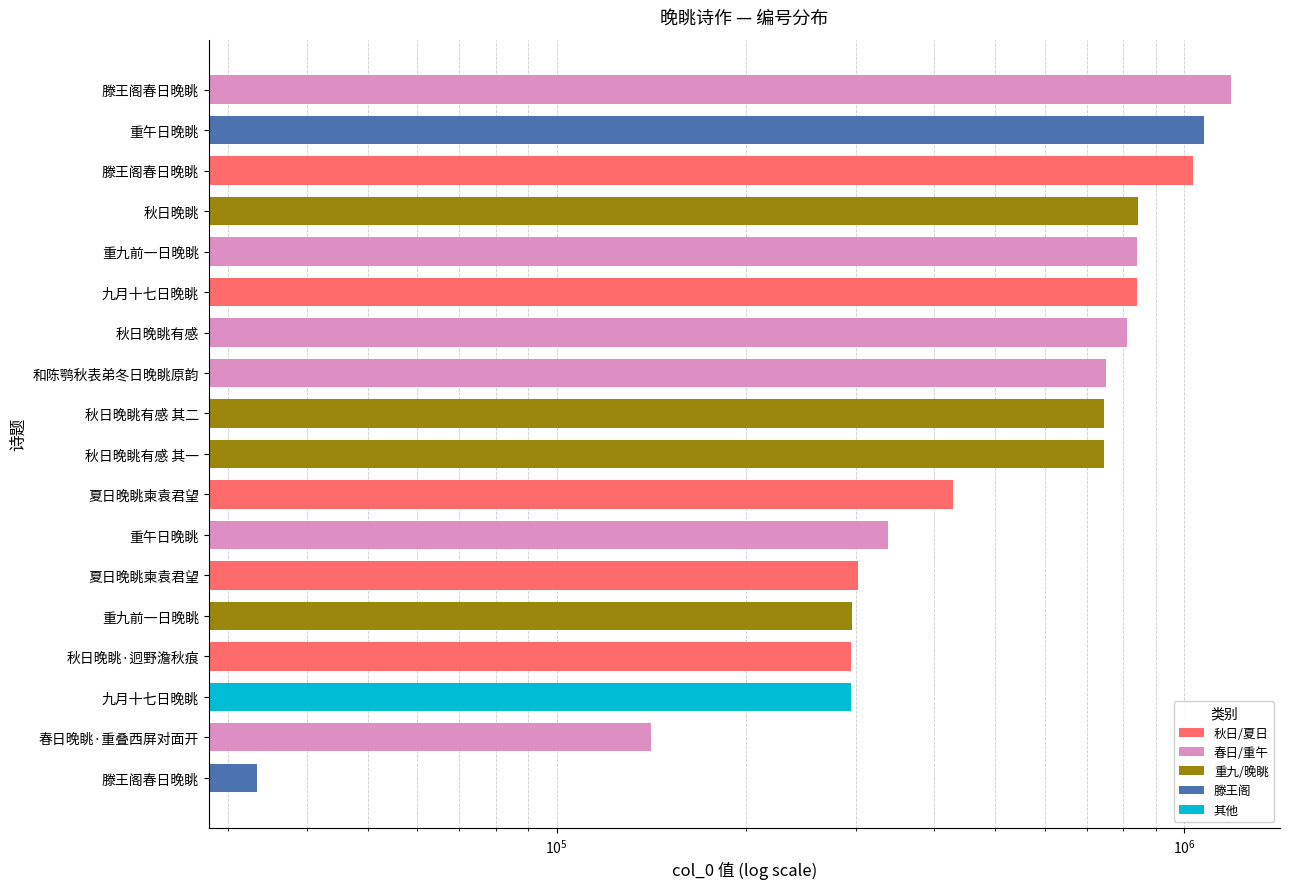

The chart shows a value of 810868 at 秋日晚眺有感. True or false?

True